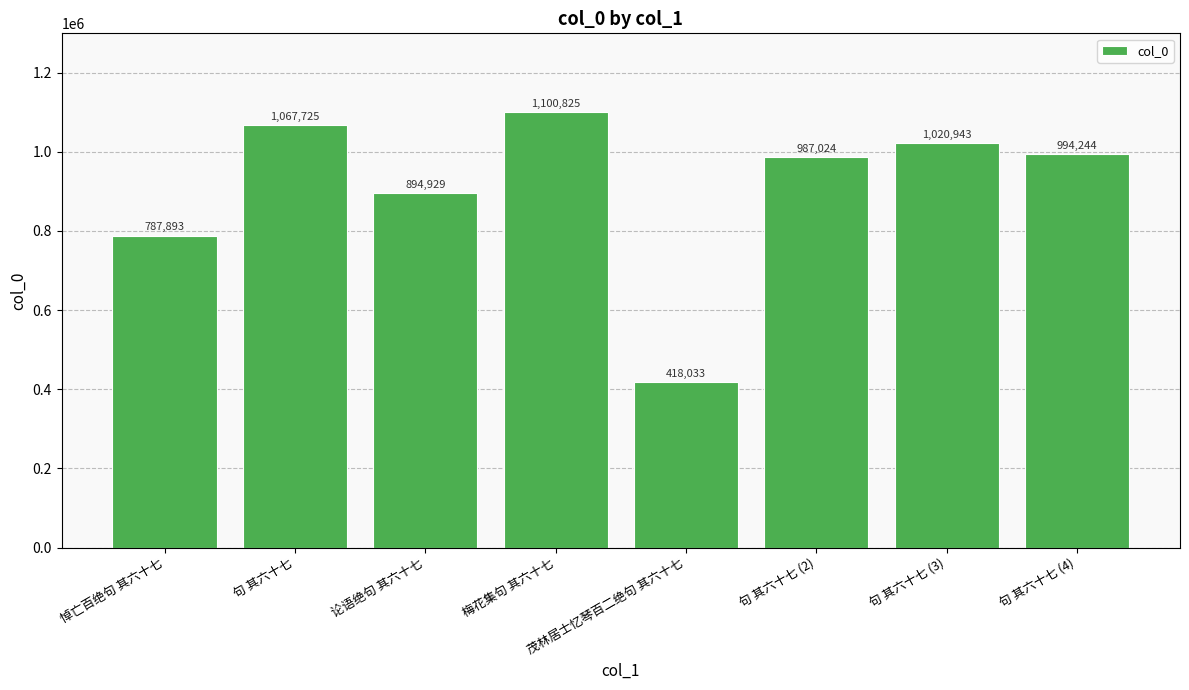

What is the sum of the values at 论语绝句 其六十七 and 句 其六十七 (4)?

1889173